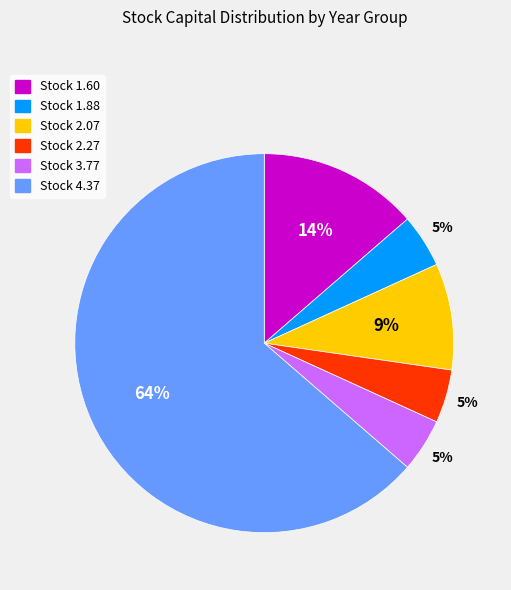

Does any single category account for the majority?

Yes